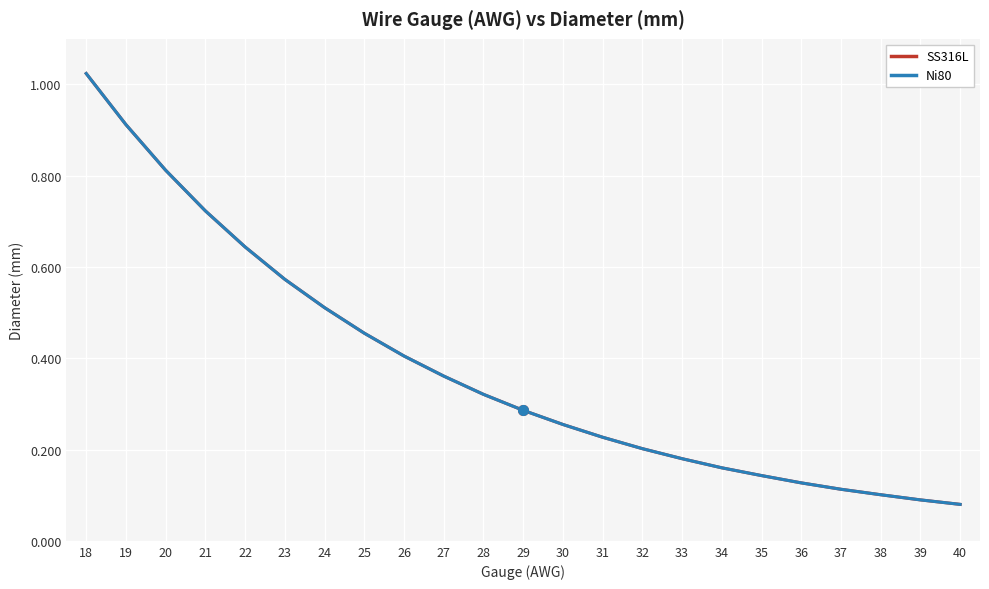

What is the lowest value of the Ni80 series?

0.1